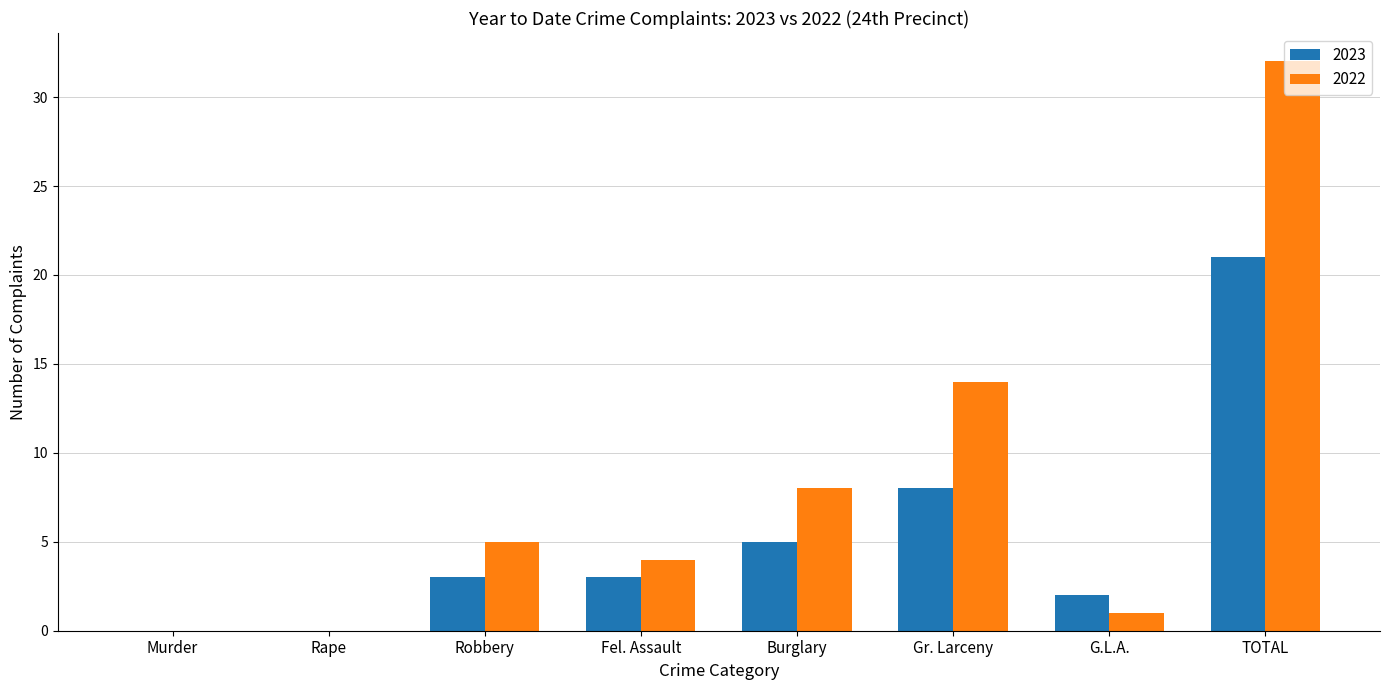

Which category has the highest value in the 2023 series?

TOTAL